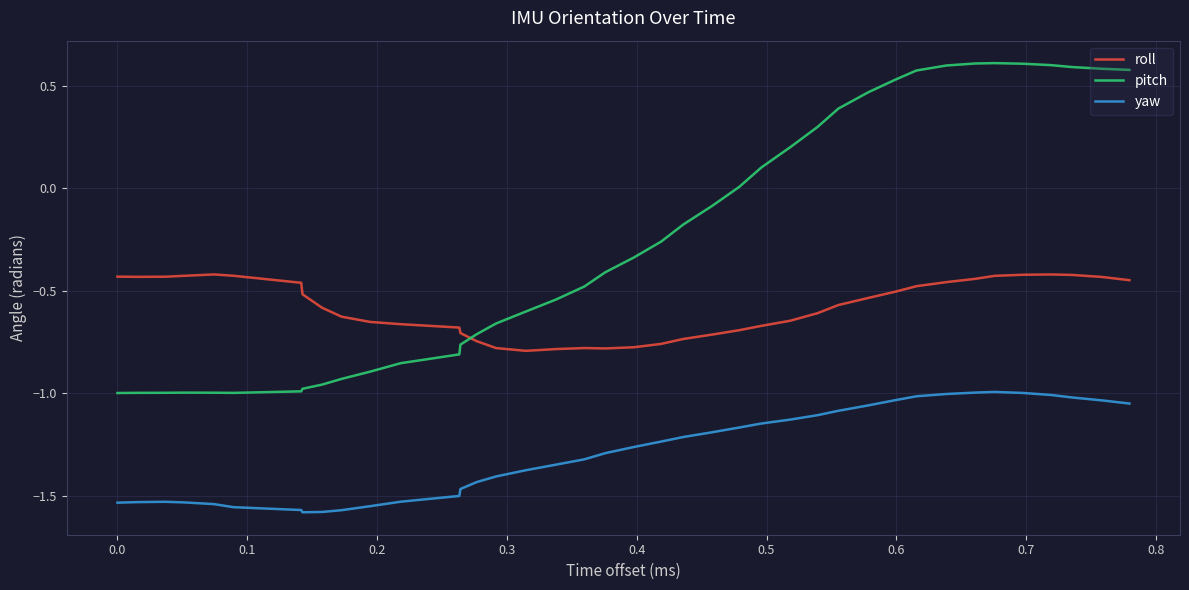

True or false: pitch and yaw cross at least once.

False